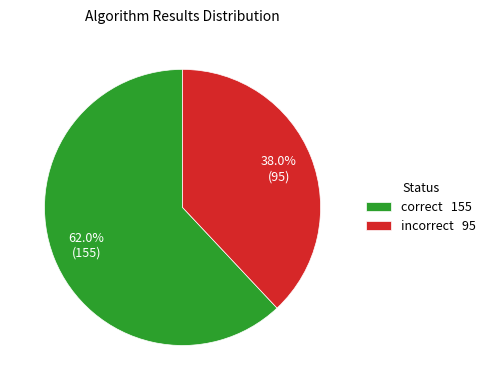

Rank the categories by value from lowest to highest.

incorrect 95, correct 155